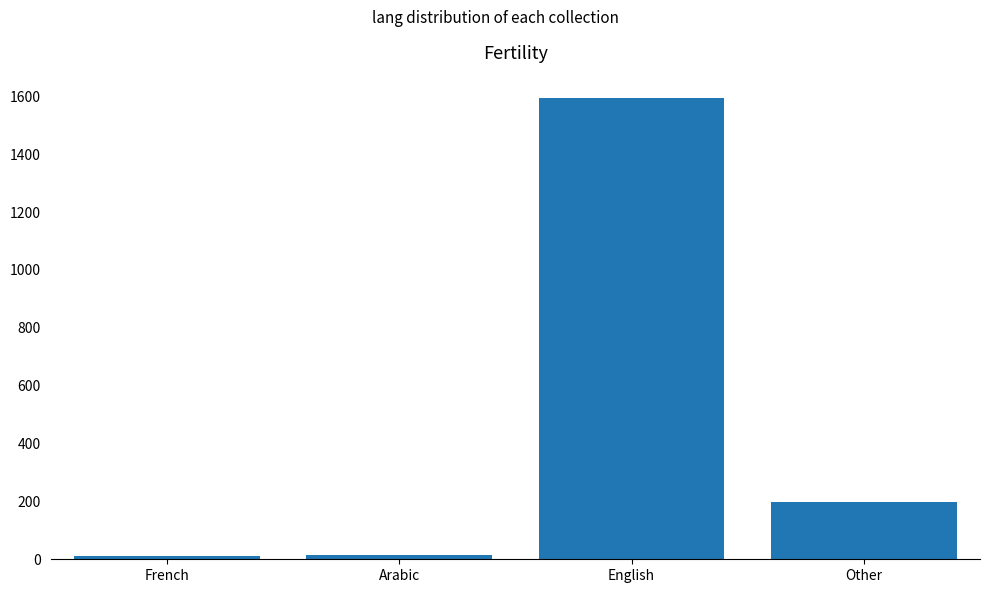

Which category has the highest value across all series?

English